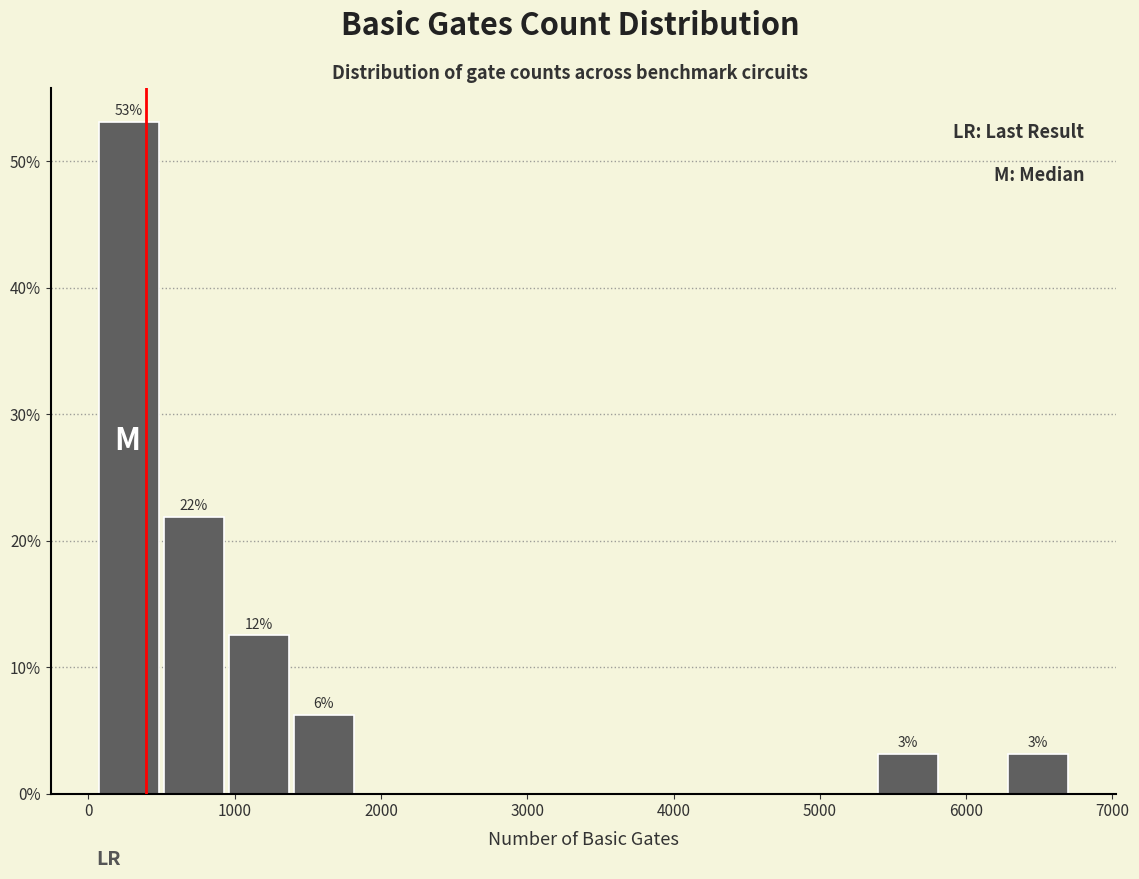

Which range on the x-axis has the tallest bar?

100 to 500